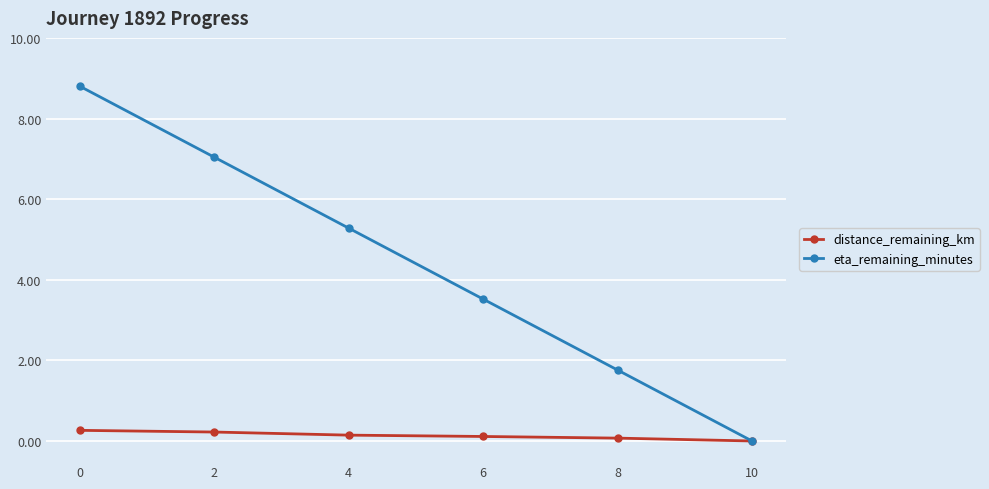

How many lines are shown in the chart?

2